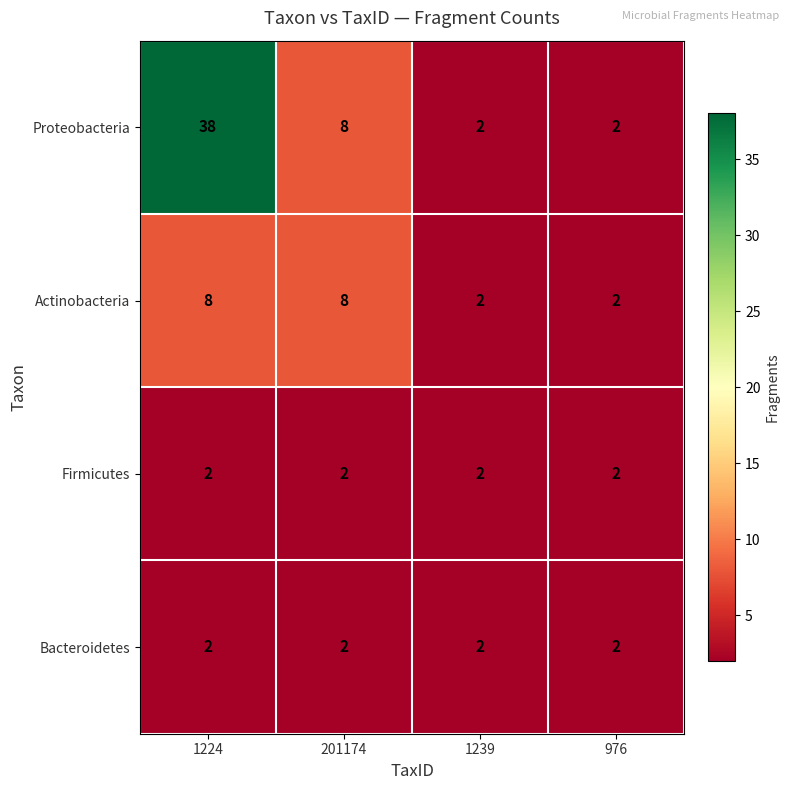

Reading left to right, transcribe all the data shown in this chart.

Proteobacteria: 38	8	2	2
Actinobacteria: 8	8	2	2
Firmicutes: 2	2	2	2
Bacteroidetes: 2	2	2	2